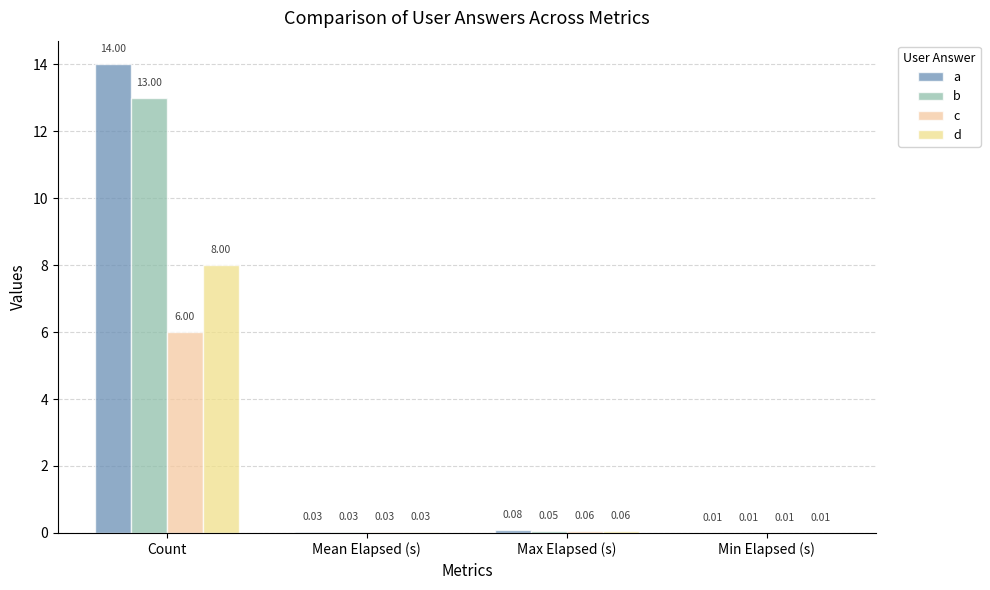

Which label corresponds to the smallest value in the chart?

Min Elapsed (s)